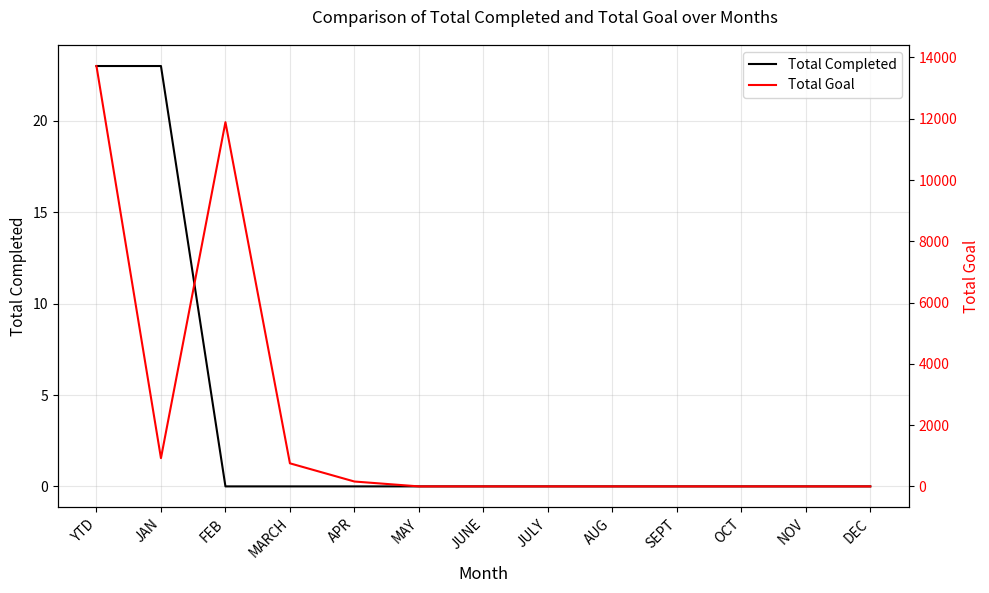

True or false: Total Completed and Total Goal cross at least once.

False